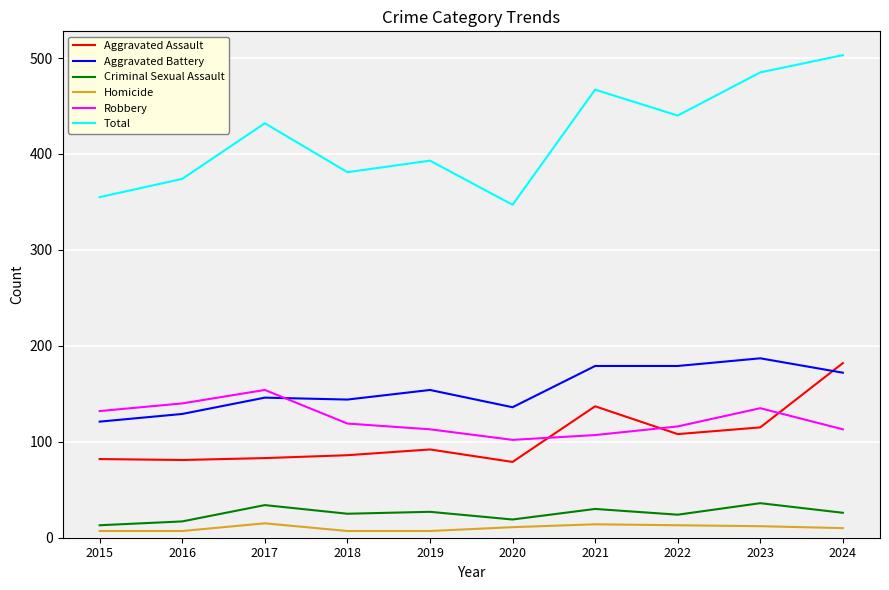

The Aggravated Battery series shows 146 at 2017. True or false?

True